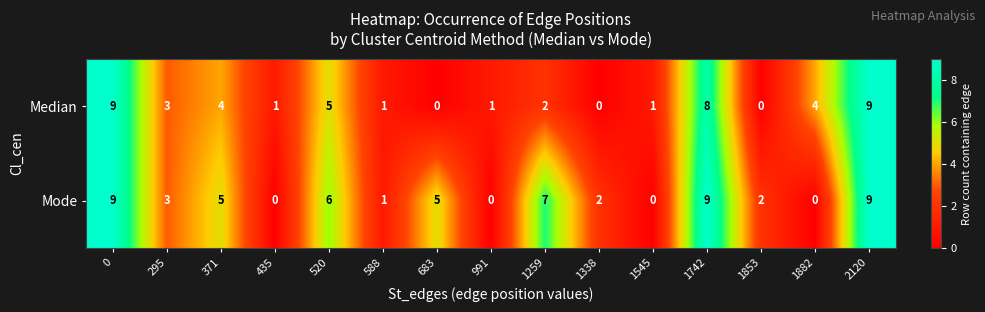

The Median series shows 4 at 0. True or false?

False